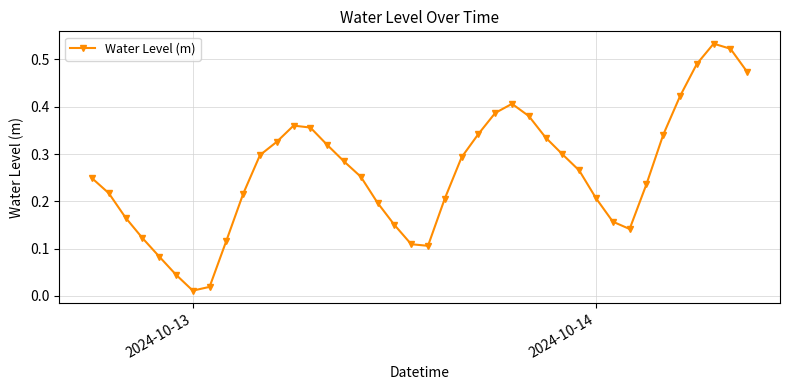

How many interior local peaks (higher than both neighbors) does the data have?

3